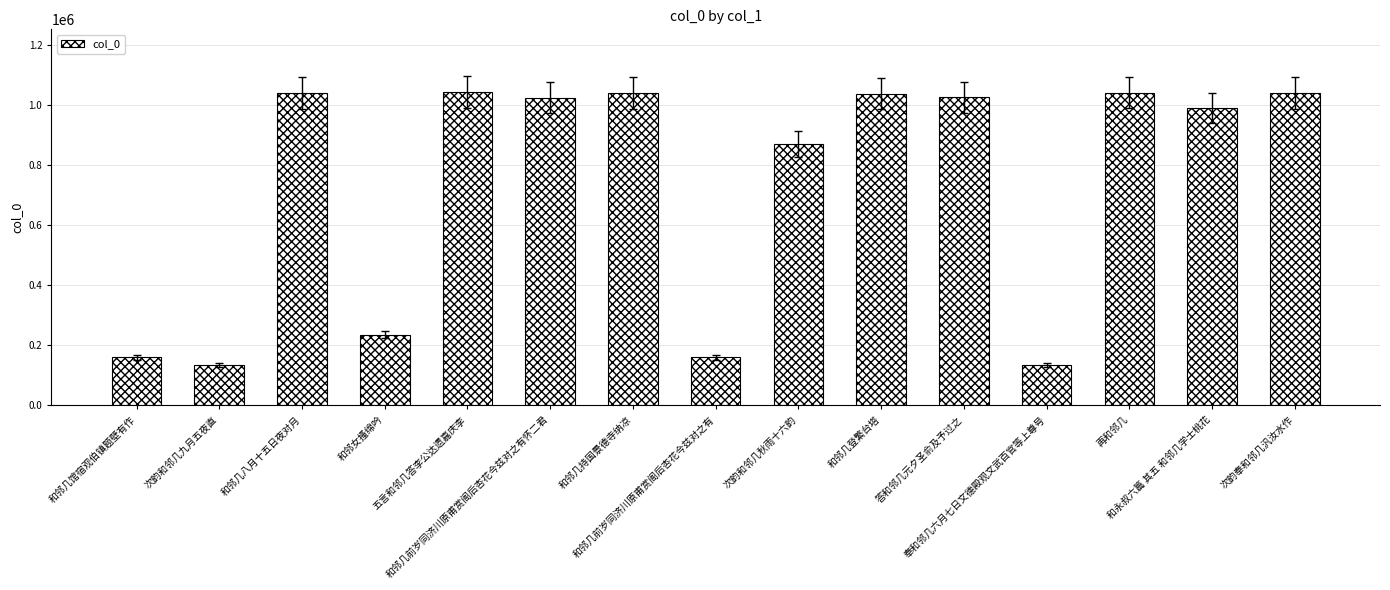

Count the number of categories in the chart.

15